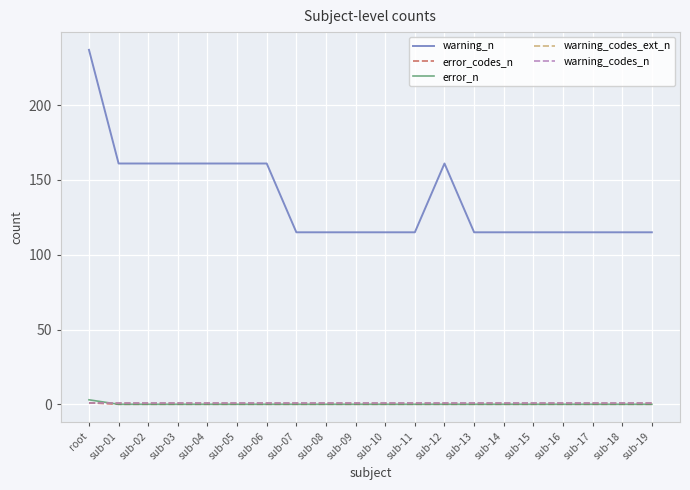

Is it true that warning_n equals 115 at sub-16?

True